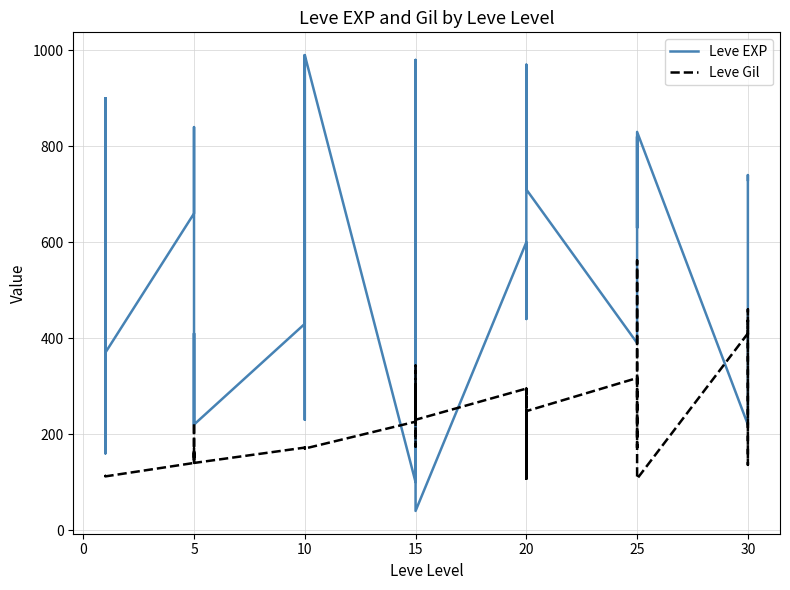

Which series has the widest spread of values?

Leve EXP